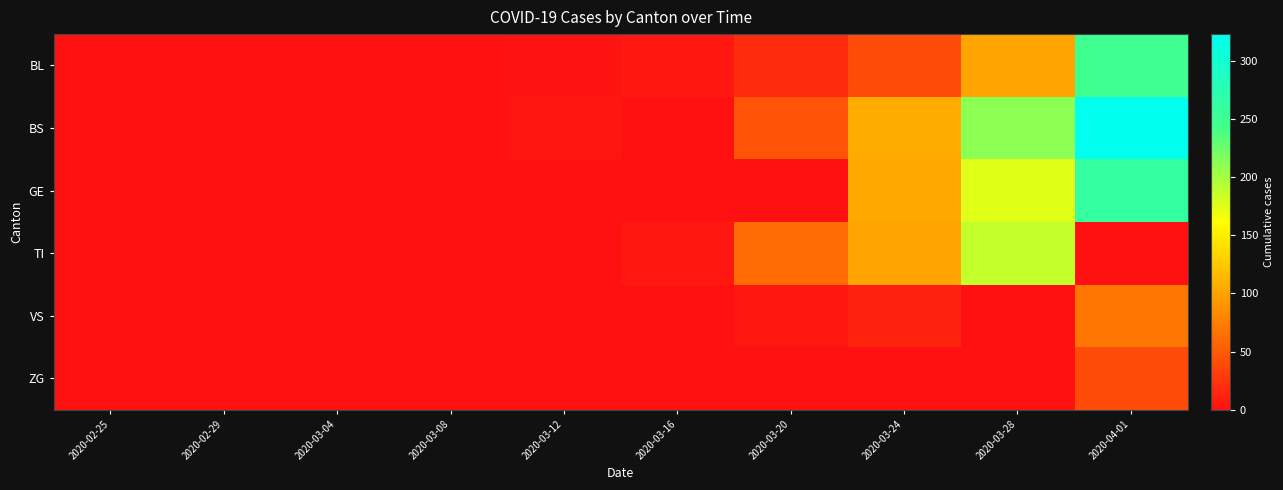

Reading left to right, list all the values displayed in this chart.

BL: 2020-02-25=0	2020-02-29=0	2020-03-04=0	2020-03-08=0	2020-03-12=2	2020-03-16=5	2020-03-20=18	2020-03-24=40	2020-03-28=100	2020-04-01=249
BS: 2020-02-25=0	2020-02-29=0	2020-03-04=0	2020-03-08=0	2020-03-12=4	2020-03-16=0	2020-03-20=46	2020-03-24=105	2020-03-28=211	2020-04-01=323
GE: 2020-02-25=0	2020-02-29=0	2020-03-04=0	2020-03-08=0	2020-03-12=0	2020-03-16=0	2020-03-20=0	2020-03-24=103	2020-03-28=175	2020-04-01=260
TI: 2020-02-25=0	2020-02-29=0	2020-03-04=0	2020-03-08=0	2020-03-12=0	2020-03-16=5	2020-03-20=62	2020-03-24=100	2020-03-28=187	2020-04-01=0
VS: 2020-02-25=0	2020-02-29=0	2020-03-04=0	2020-03-08=0	2020-03-12=0	2020-03-16=0	2020-03-20=5	2020-03-24=12	2020-03-28=0	2020-04-01=70
ZG: 2020-02-25=0	2020-02-29=0	2020-03-04=0	2020-03-08=0	2020-03-12=0	2020-03-16=0	2020-03-20=0	2020-03-24=0	2020-03-28=0	2020-04-01=40